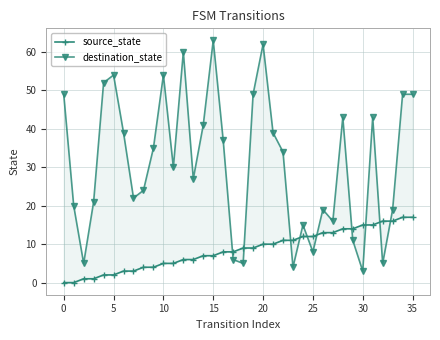

Between 10 and 14, which series saw the biggest shift?

destination_state